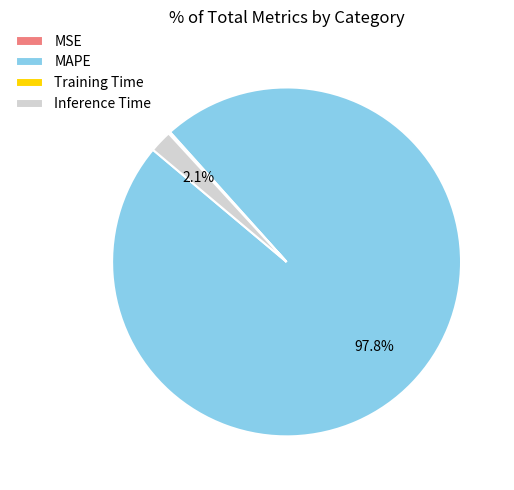

Does any single category account for the majority?

Yes